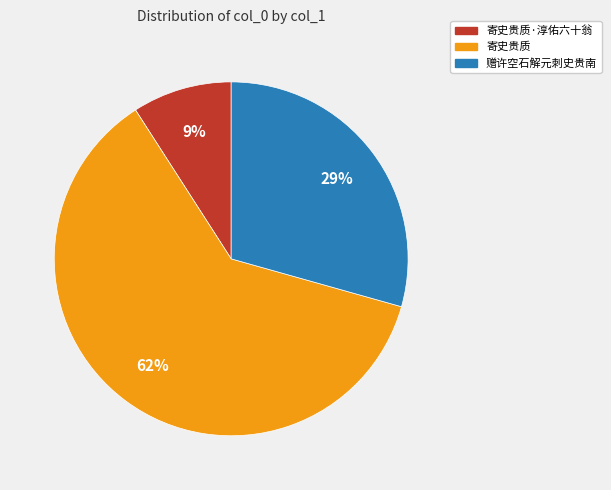

To the nearest percent, what portion does 寄史贵质 represent?

62%